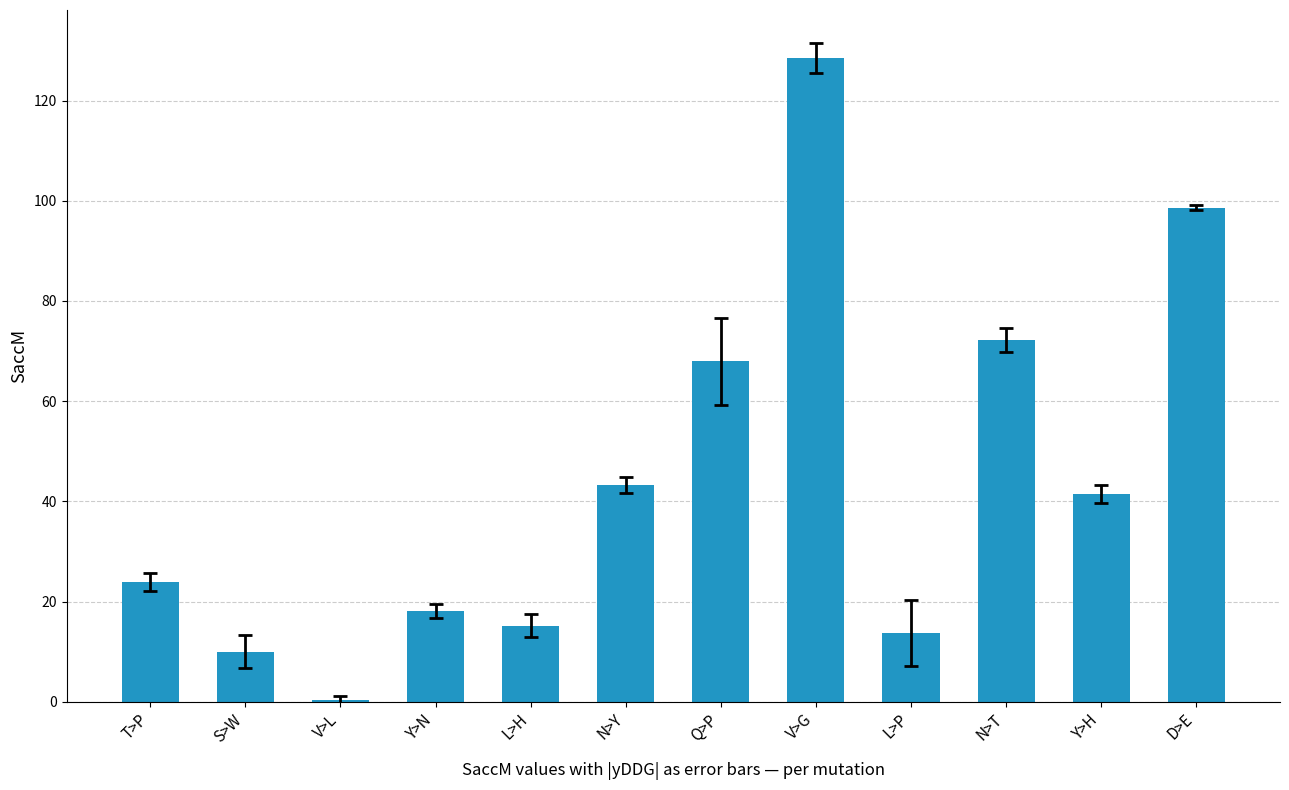

What is the sum of the values at N>T and L>P?

85.9